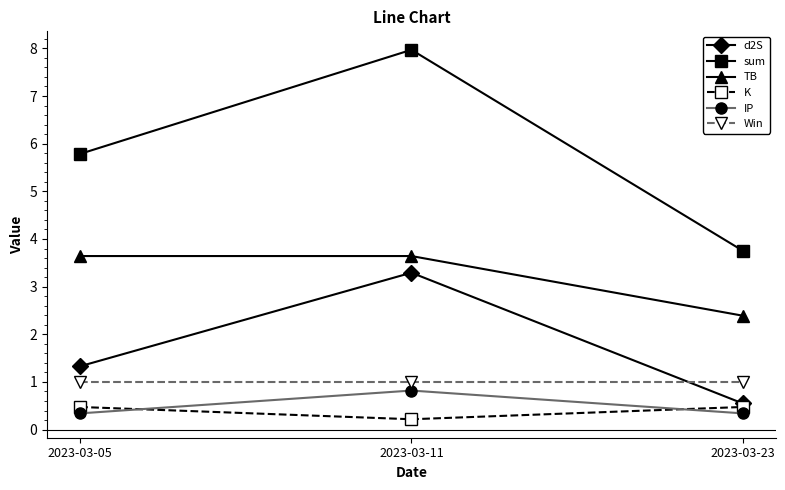

Reading left to right, list all the values displayed in this chart.

d2S: 2023-03-05=1.3	2023-03-11=3.3	2023-03-23=0.5
sum: 2023-03-05=5.8	2023-03-11=8.0	2023-03-23=3.8
TB: 2023-03-05=3.6	2023-03-11=3.6	2023-03-23=2.4
K: 2023-03-05=0.5	2023-03-11=0.2	2023-03-23=0.5
IP: 2023-03-05=0.3	2023-03-11=0.8	2023-03-23=0.3
Win: 2023-03-05=1.0	2023-03-11=1.0	2023-03-23=1.0